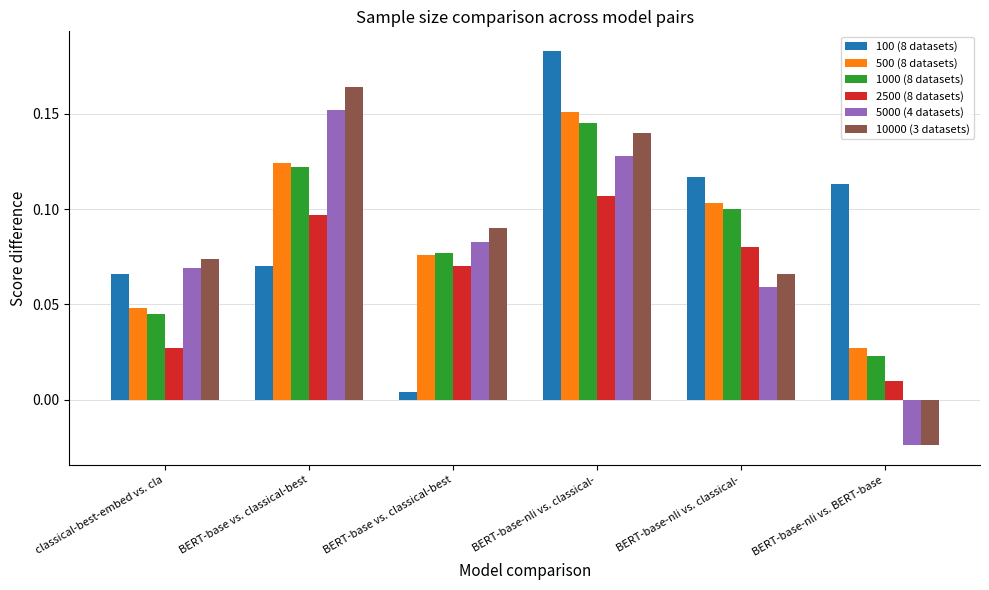

How many distinct data groups are displayed?

6